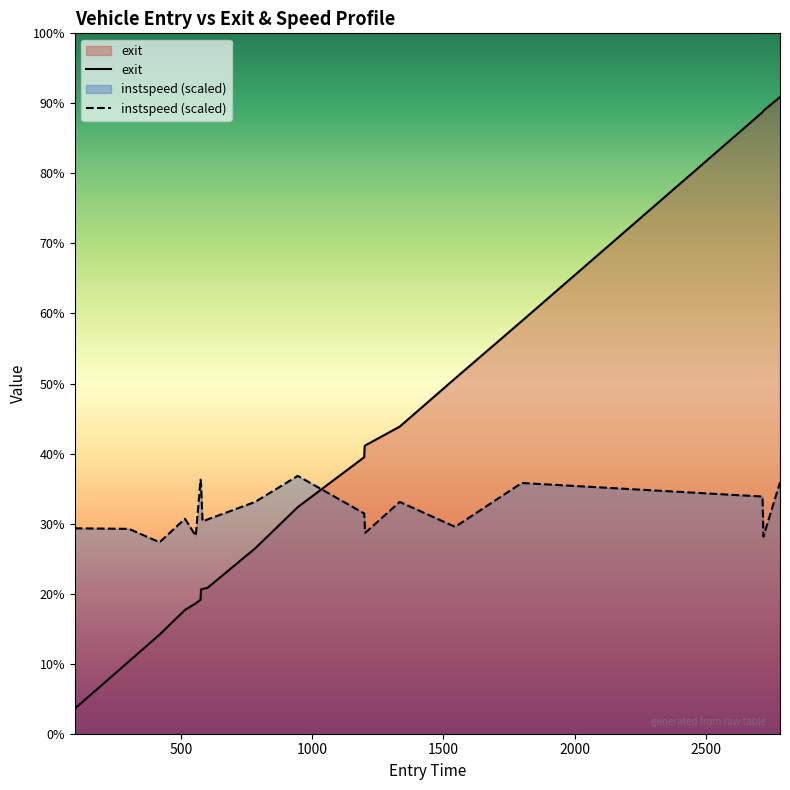

Does the chart display data point markers on the line(s)?

No